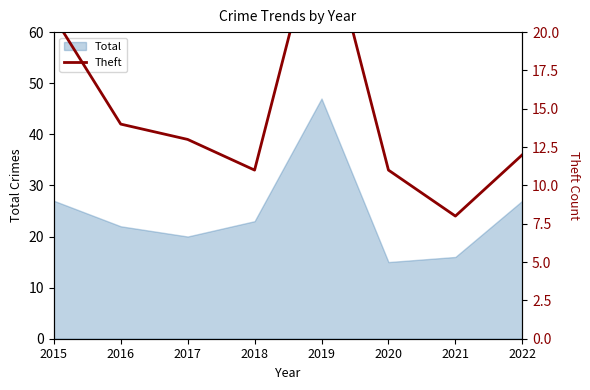

Reading left to right, transcribe all the data shown in this chart.

2015=21	2016=14	2017=13	2018=11	2019=28	2020=11	2021=8	2022=12